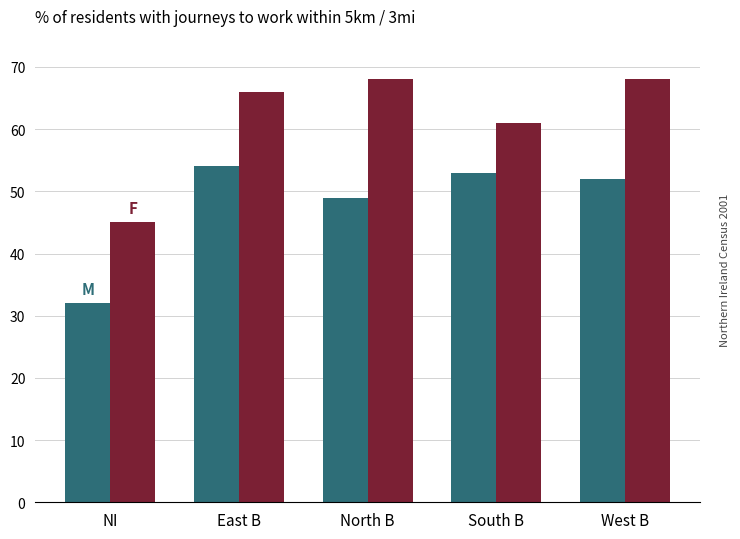

What is the total value across all series at North B?

117